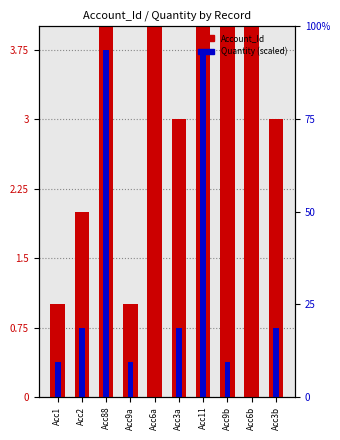

List the labels in order of Quantity (scaled) value, smallest first.

Acc6a, Acc6b, Acc1, Acc9a, Acc9b, Acc2, Acc3a, Acc3b, Acc88, Acc11